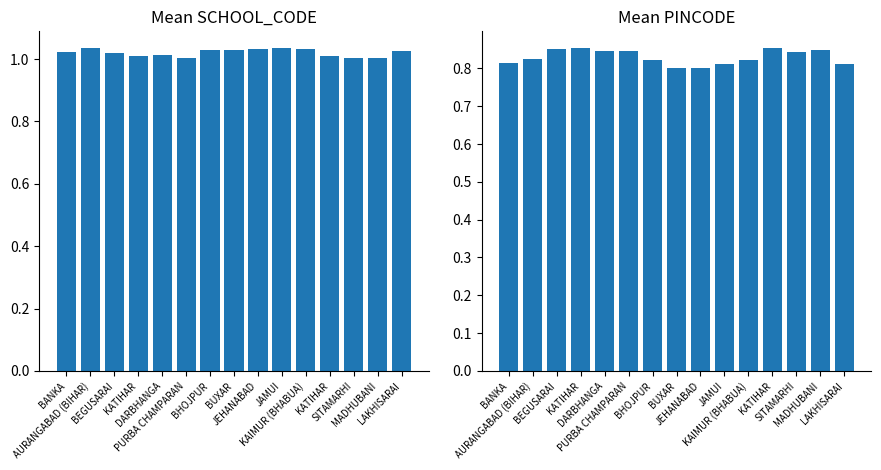

Which category has the lowest value in the PINCODE series?

JEHANABAD